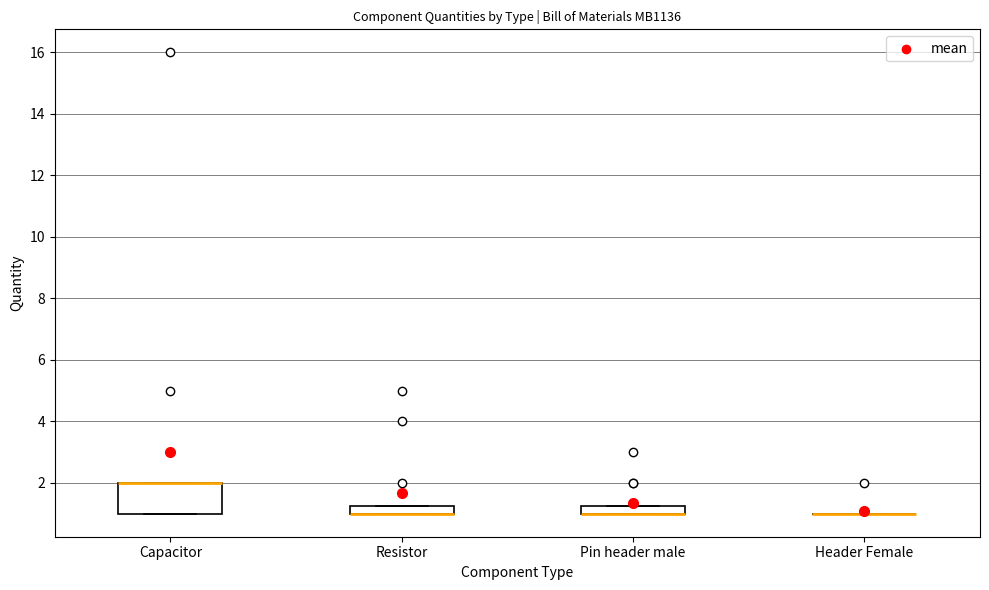

Comparing the boxes themselves (not the whiskers), which one is the tallest?

Capacitor